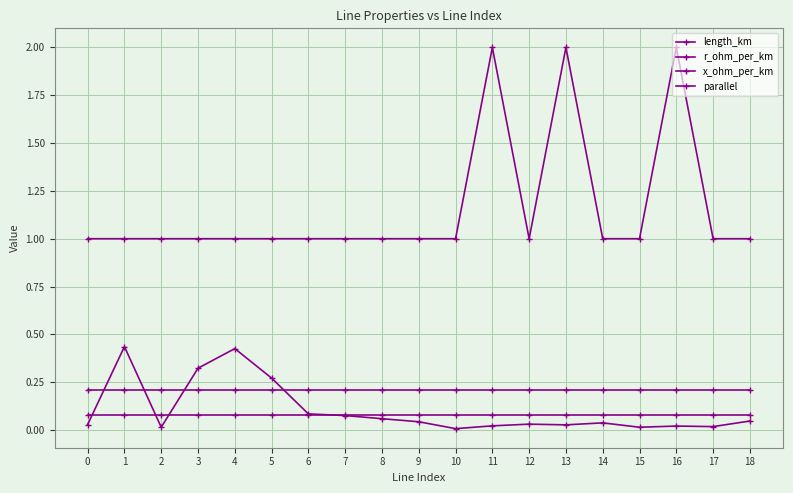

The value of length_km at 6 is 0.0. True or false?

False